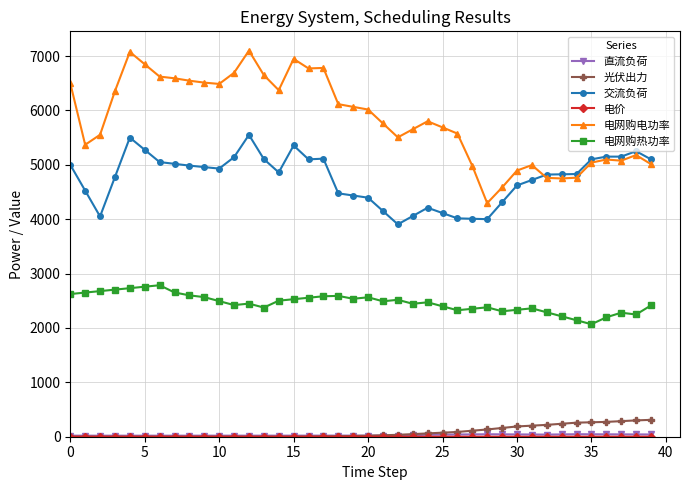

True or false: 电网购热功率 and 交流负荷 cross at least once.

False